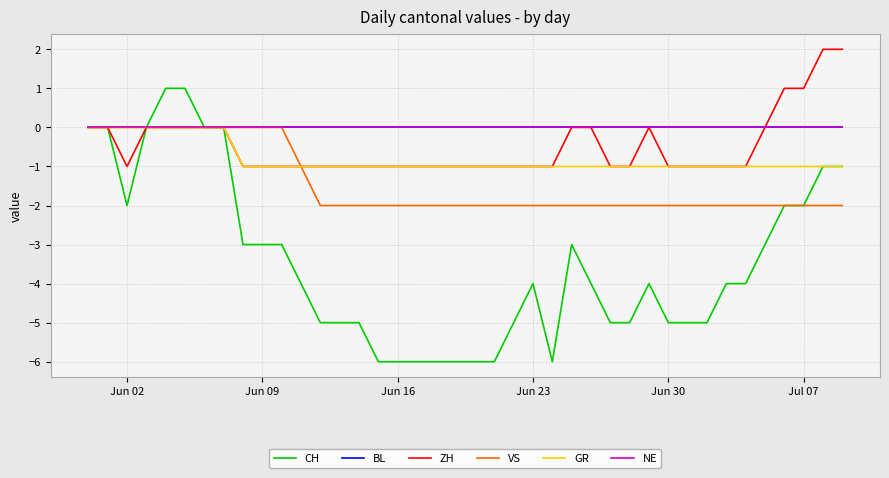

True or false: ZH and GR cross at least once.

False